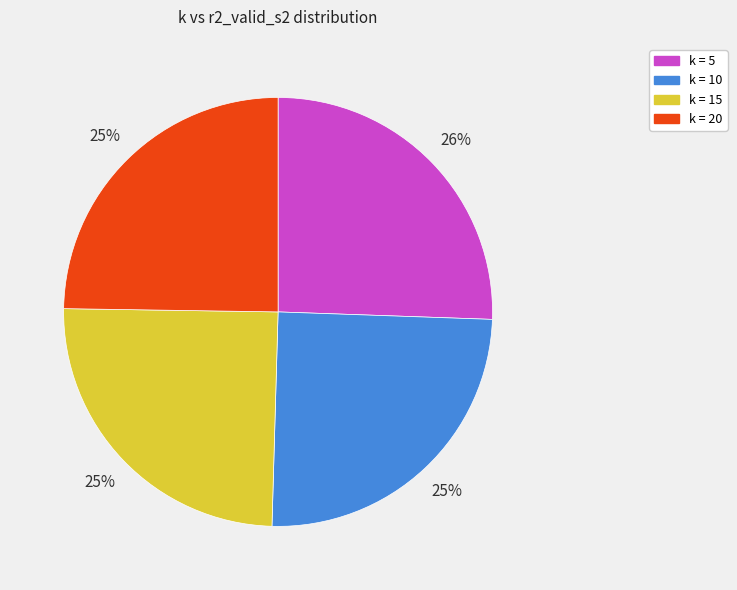

Does k = 5 represent more than half of the total?

No